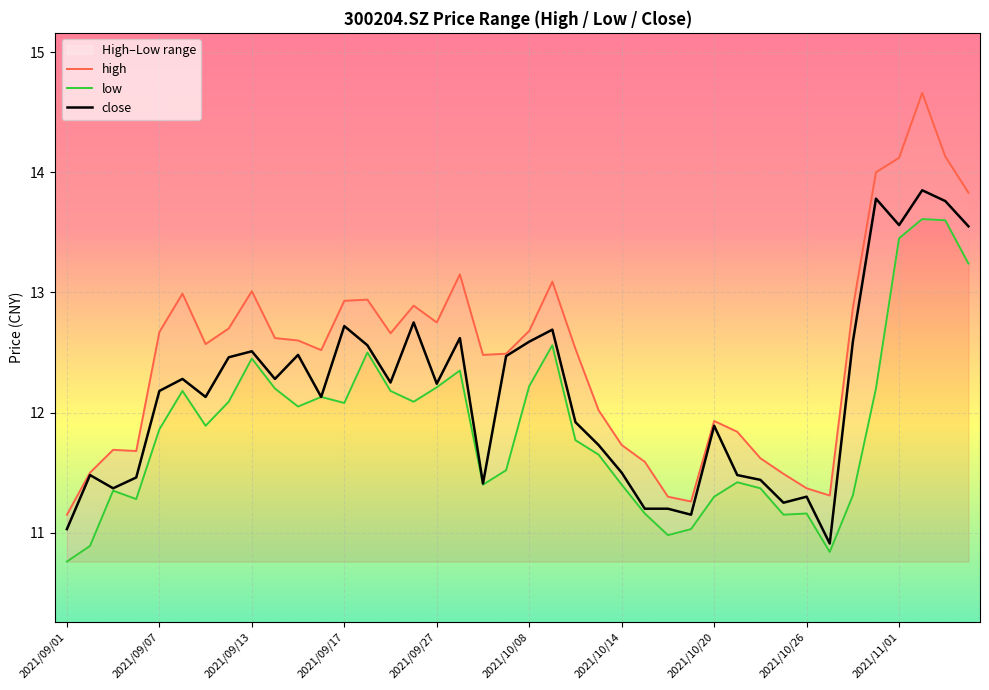

The low series shows 11.5 at 19. True or false?

True